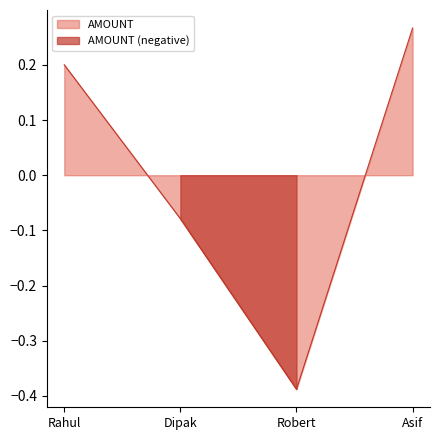

Reading left to right, what are all the values shown in this chart?

Rahul=0.2	Dipak=-0.1	Robert=-0.4	Asif=0.3